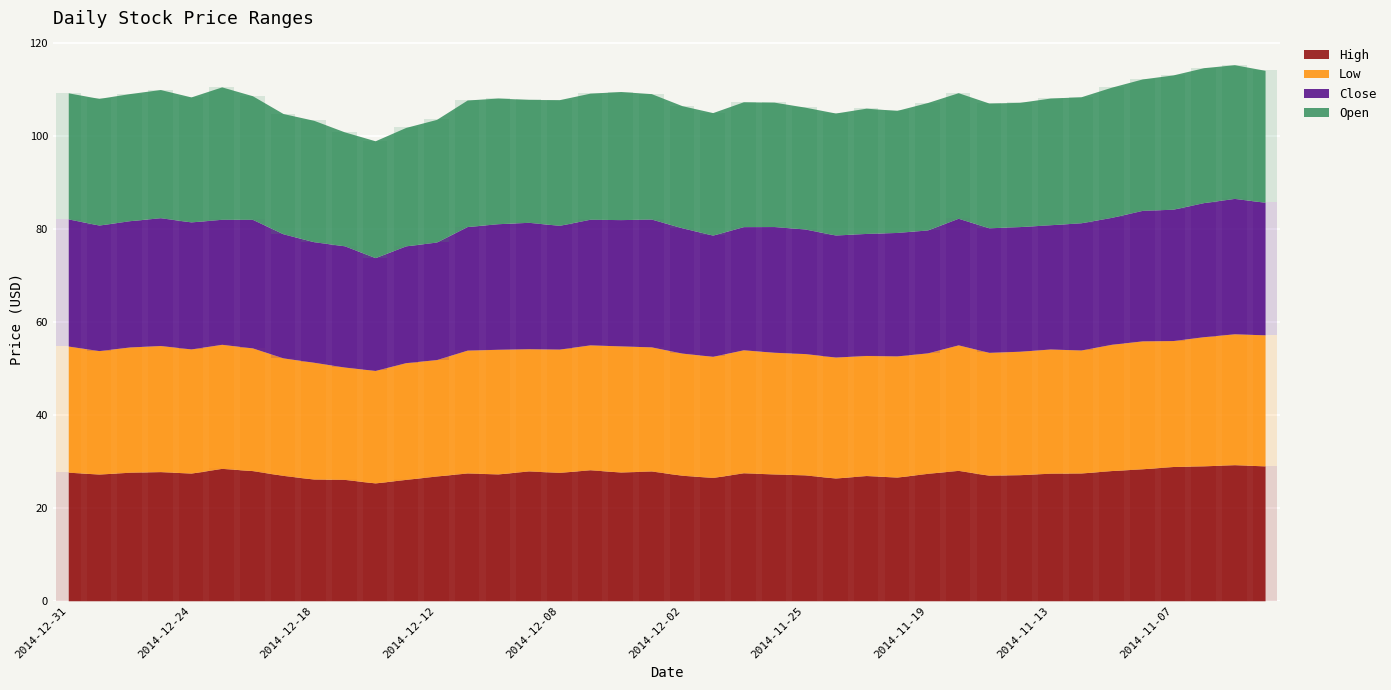

At which category is the sum across all series the highest?

2014-11-05